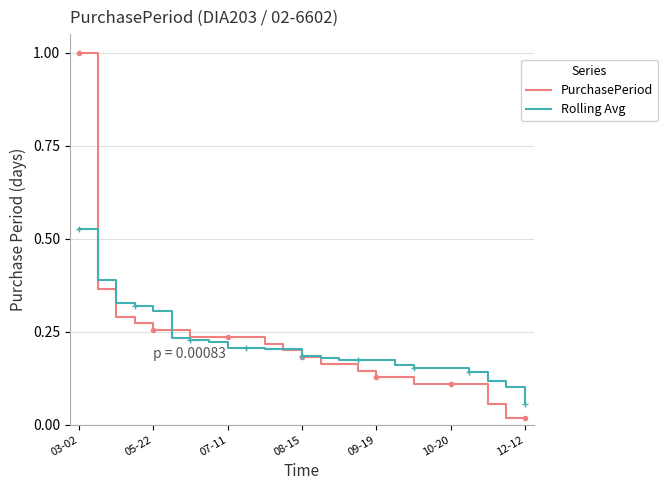

Which series has the widest spread of values?

PurchasePeriod